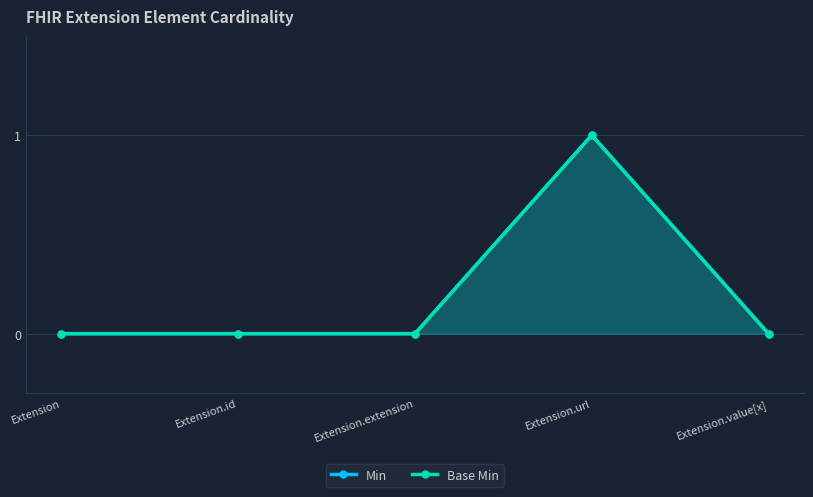

Reading left to right, transcribe all the data shown in this chart.

Min: 0	0	0	1	0
Base Min: 0	0	0	1	0